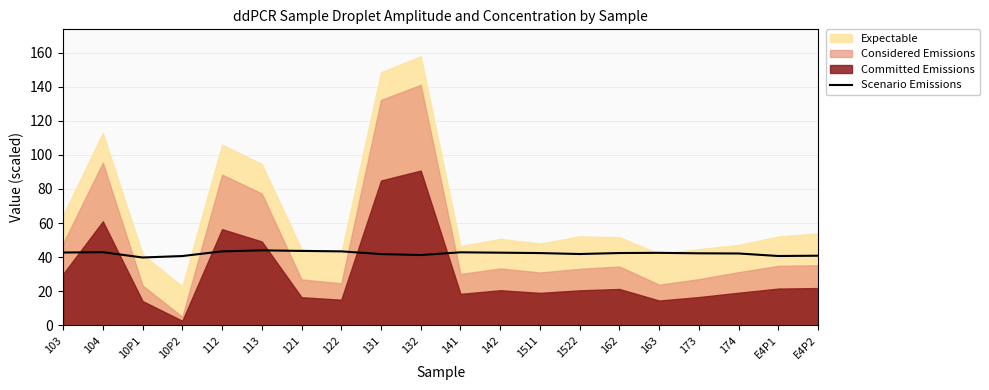

Reading left to right, list all the values displayed in this chart.

42.7	42.9	39.8	40.6	43.4	44.0	43.6	43.4	41.8	41.2	42.8	42.6	42.4	41.8	42.4	42.5	42.2	42.1	40.7	40.8